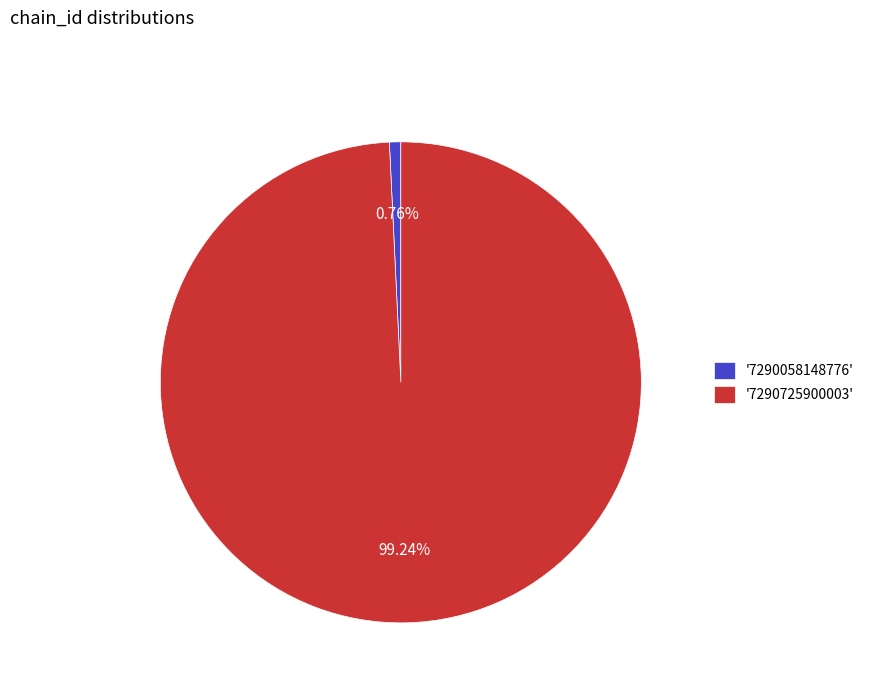

How many segments does this pie chart have?

2